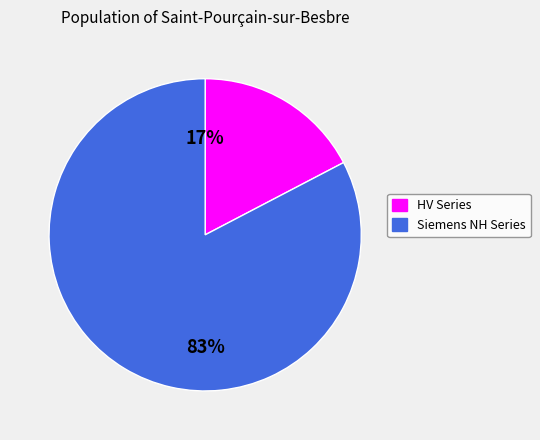

Is there any slice that represents more than half of the pie?

Yes